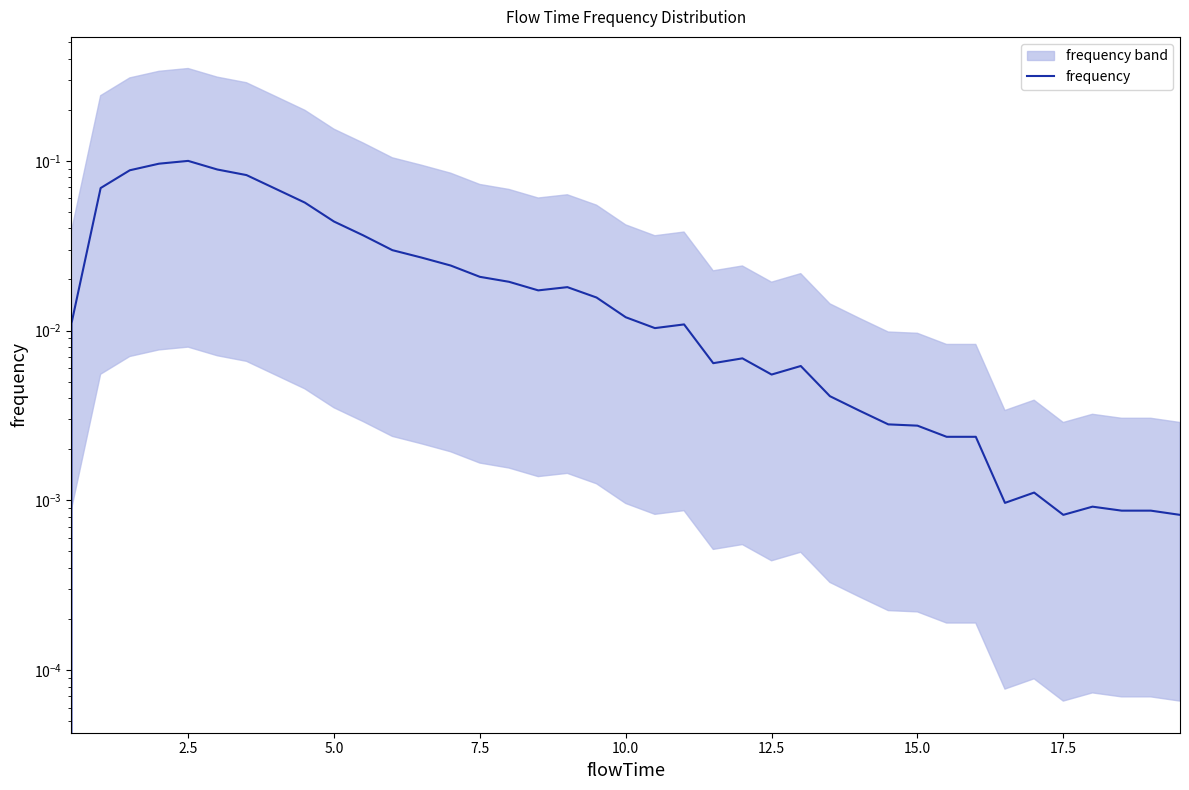

What is the sum of all values?

1.0